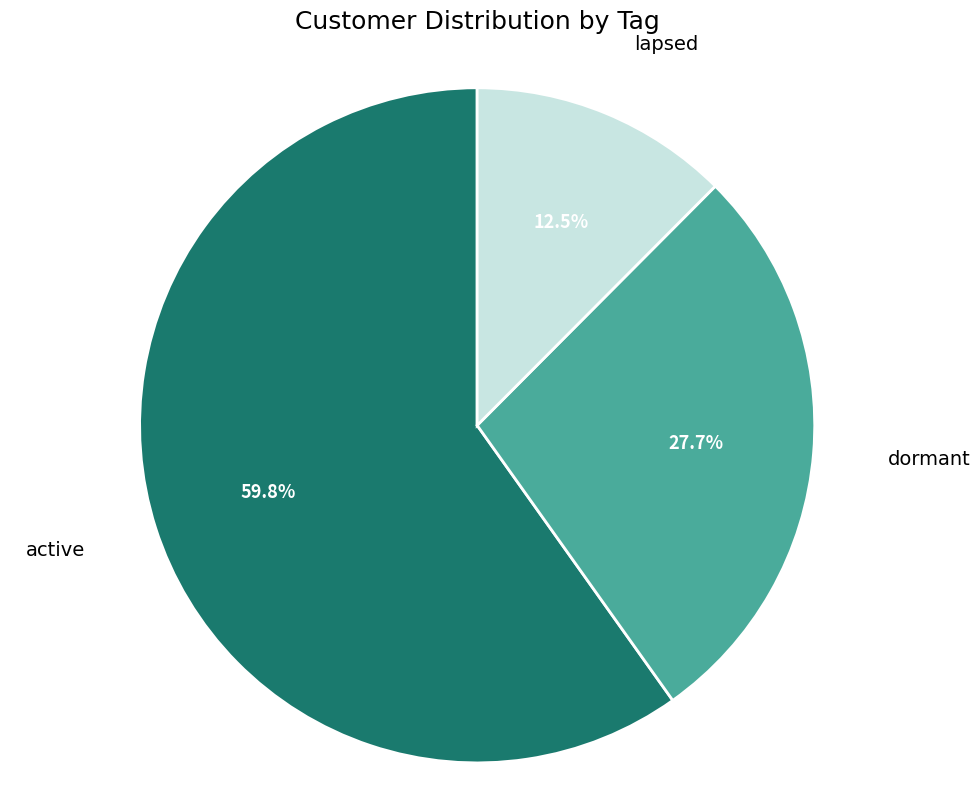

Which slice represents more than half of the pie?

active